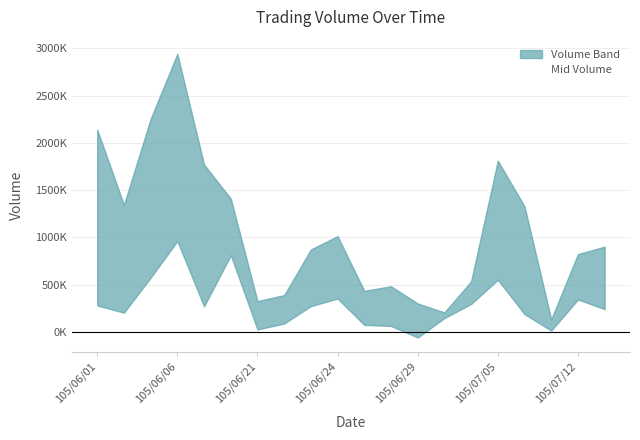

What is the maximum value shown in the chart?

1950735